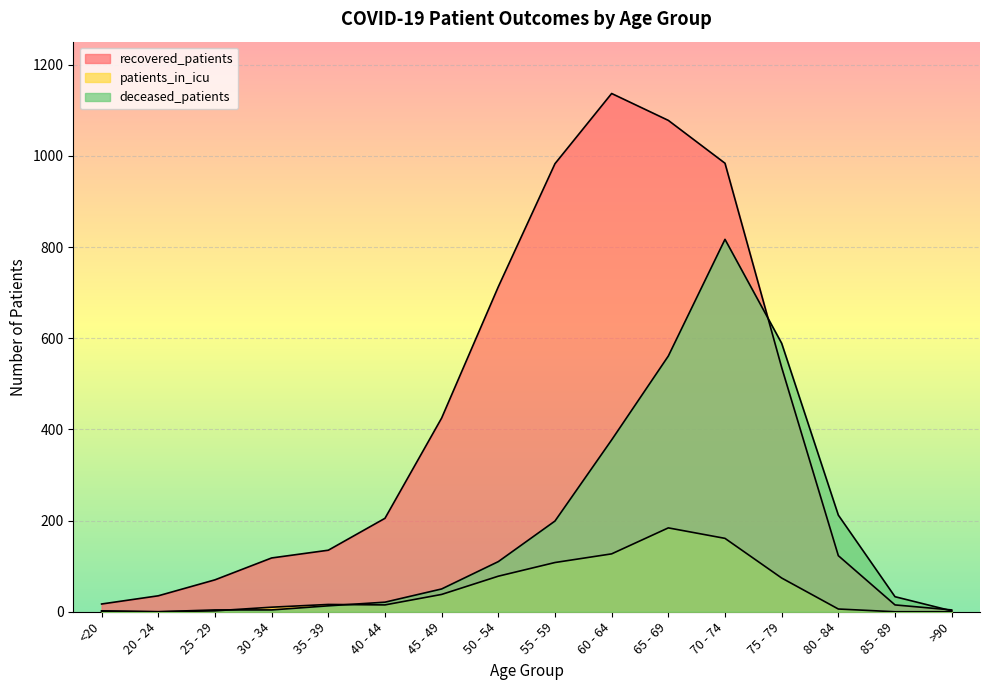

Which has a higher value, 75 - 79 or 35 - 39?

75 - 79